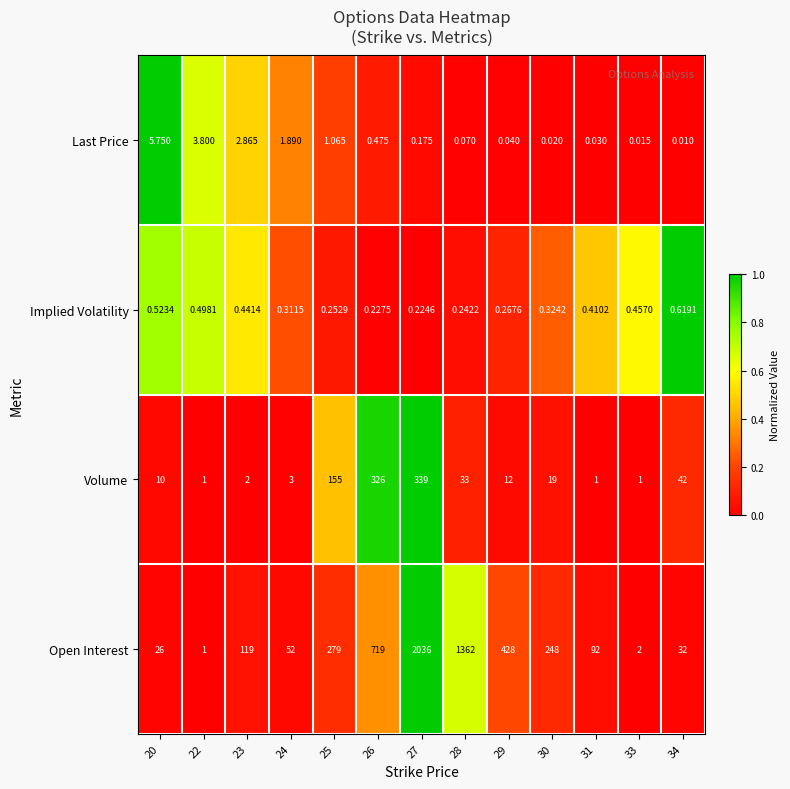

Is the value of Implied Volatility at 20 greater than the value of Open Interest at 34?

No